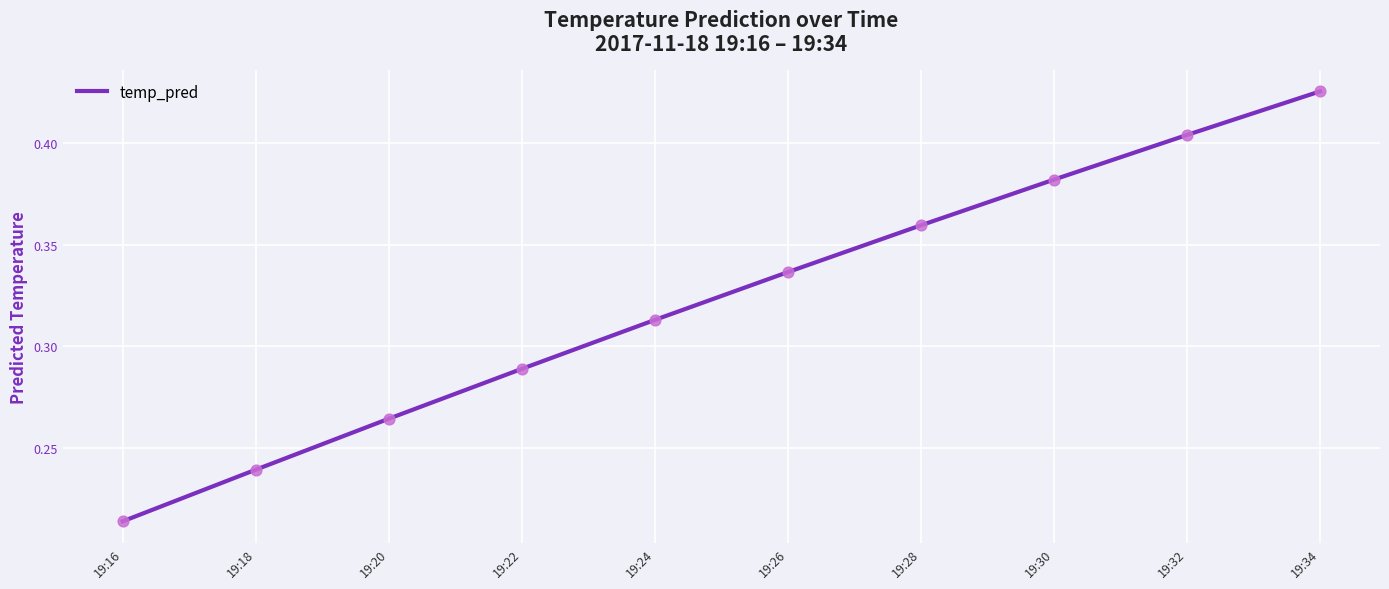

What is the change in value from 19:16 to 19:20?

+0.1